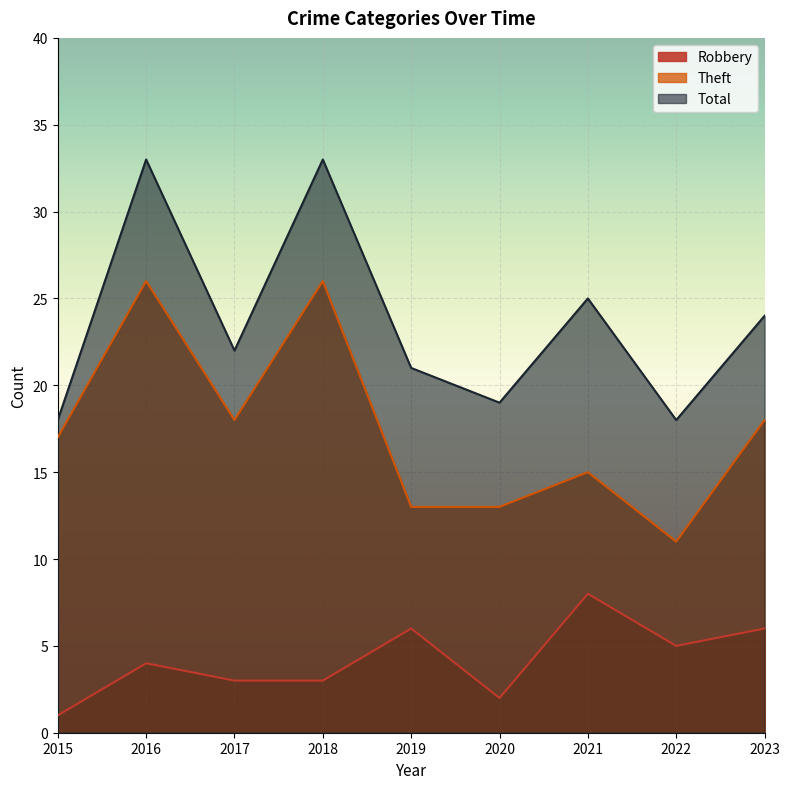

How many data points in Robbery are less than 4?

4